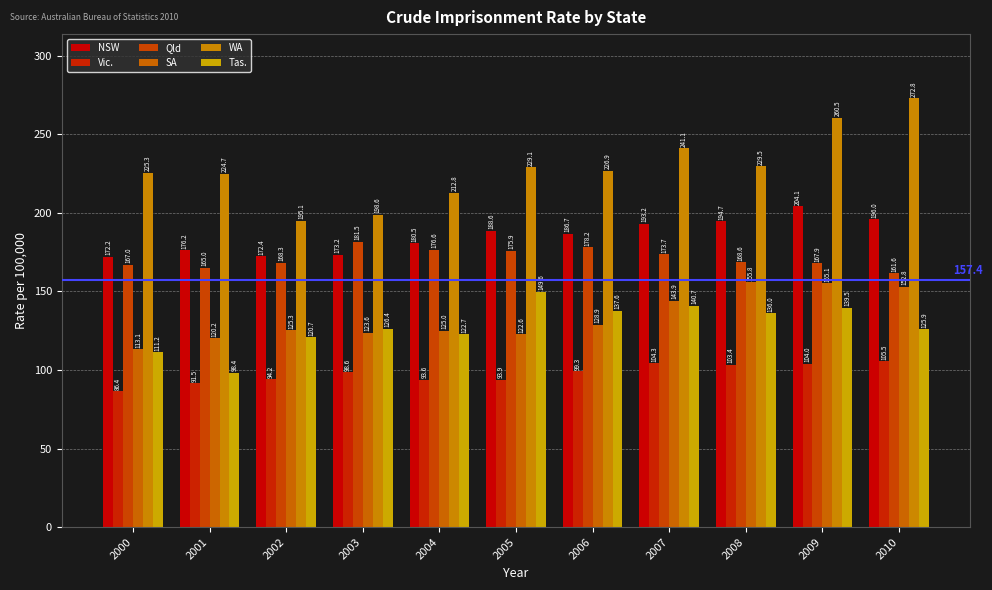

How many bars are there in total?

66